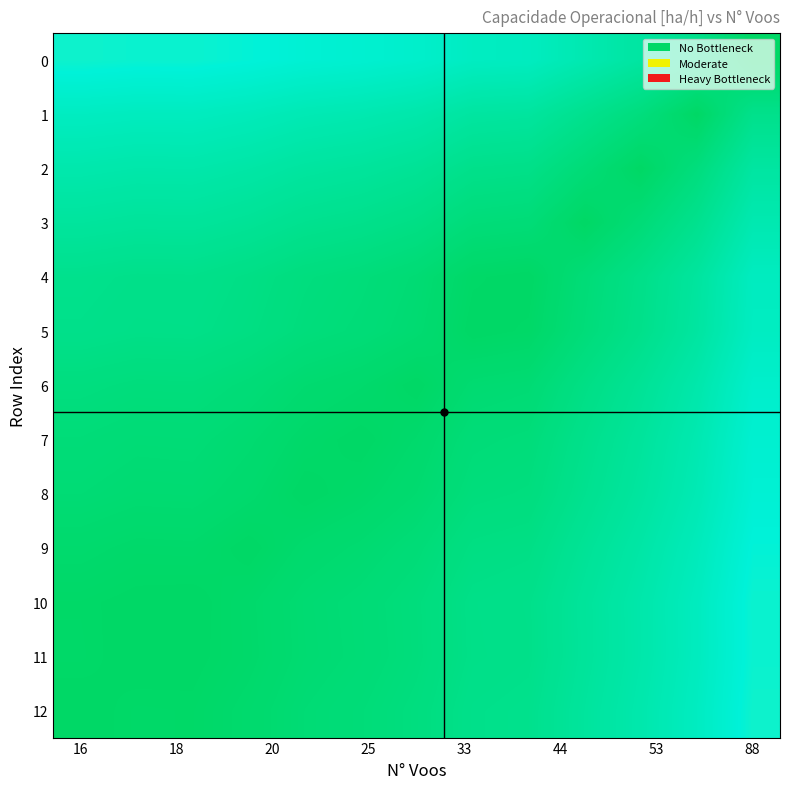

At how many categories does at least one series exceed 0?

13